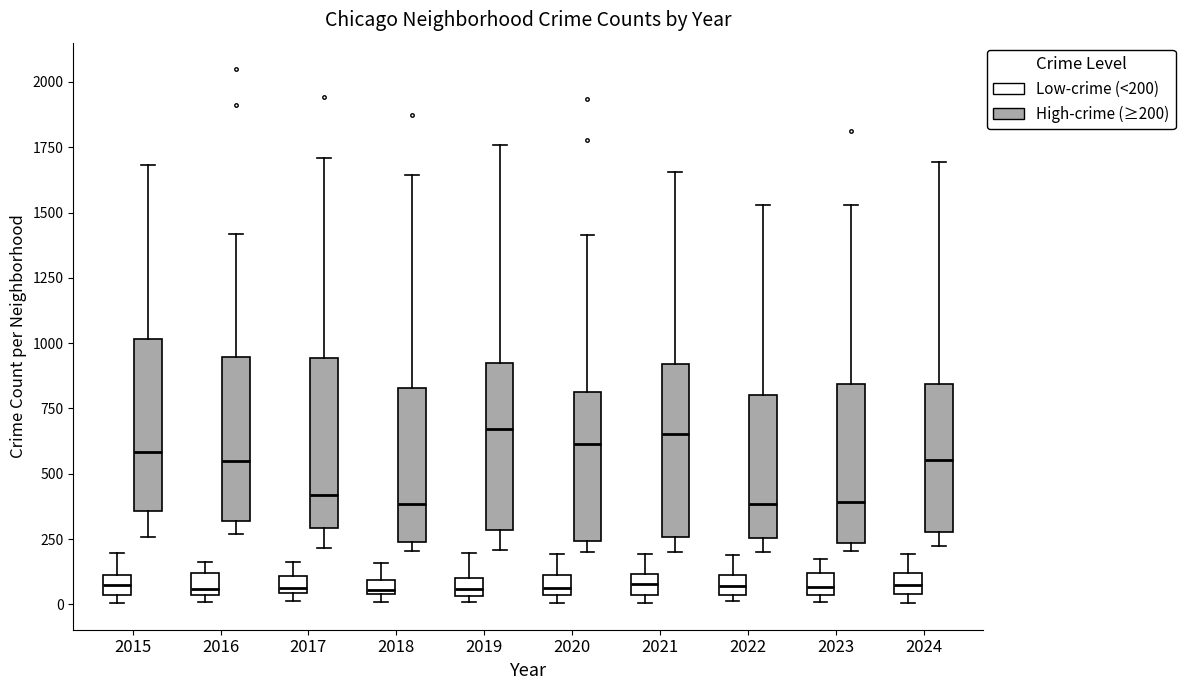

Where is the upper edge of the box for 2018 (High-crime (≥200)) on the y-axis? The values are not printed on the chart, so give them approximately, as read against the axis.

850